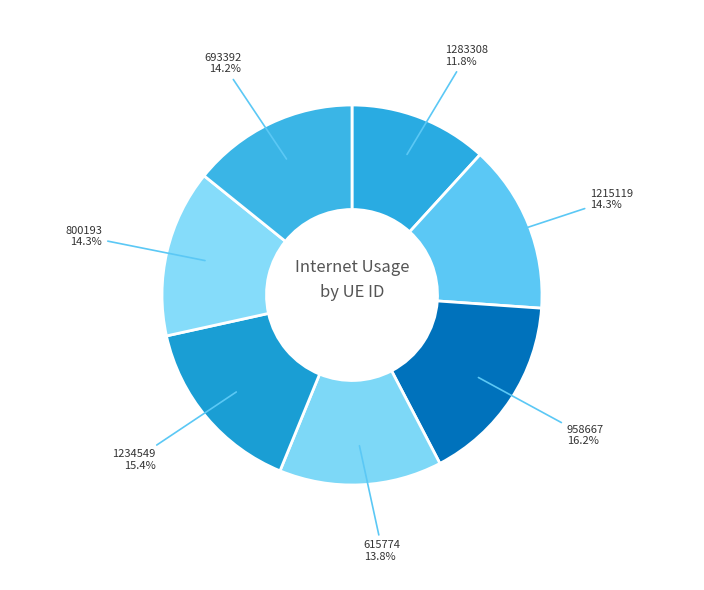

True or false: 1283308 accounts for 12% of the total.

True